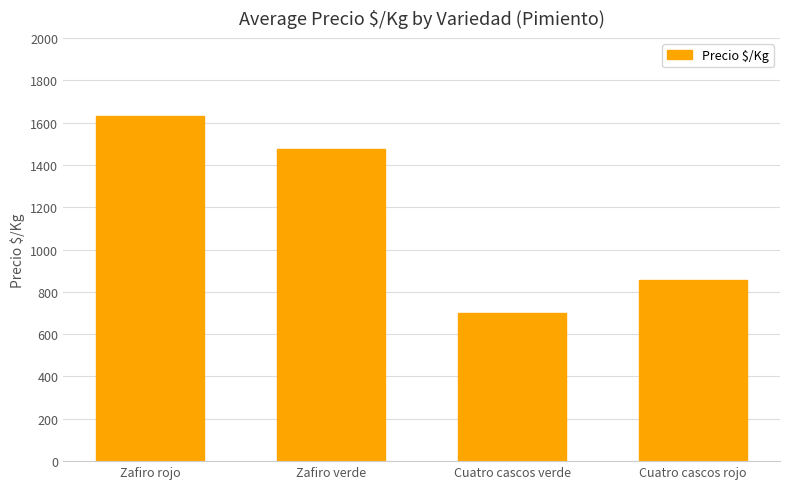

What is the value of the 2nd bar from the left?

1476